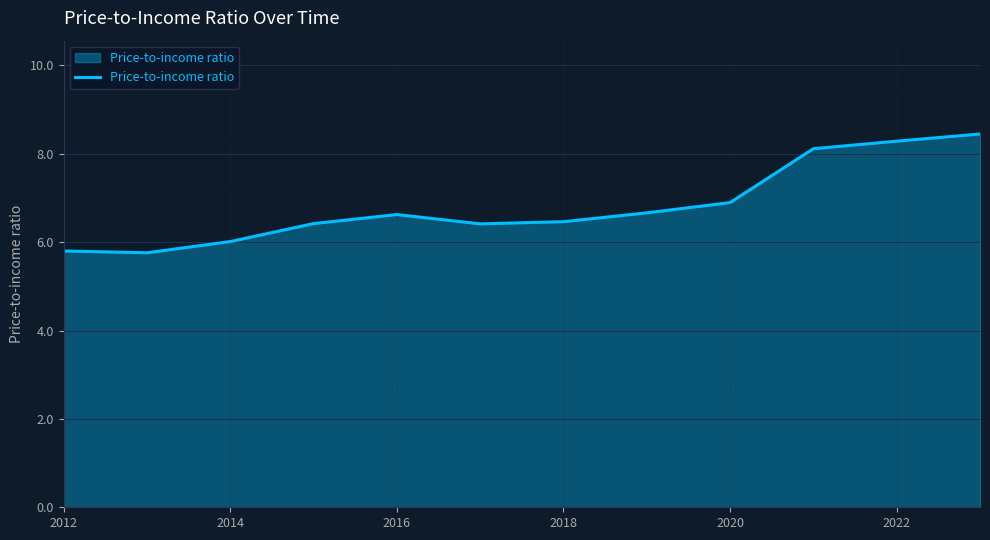

What is the minimum value shown in the chart?

5.8